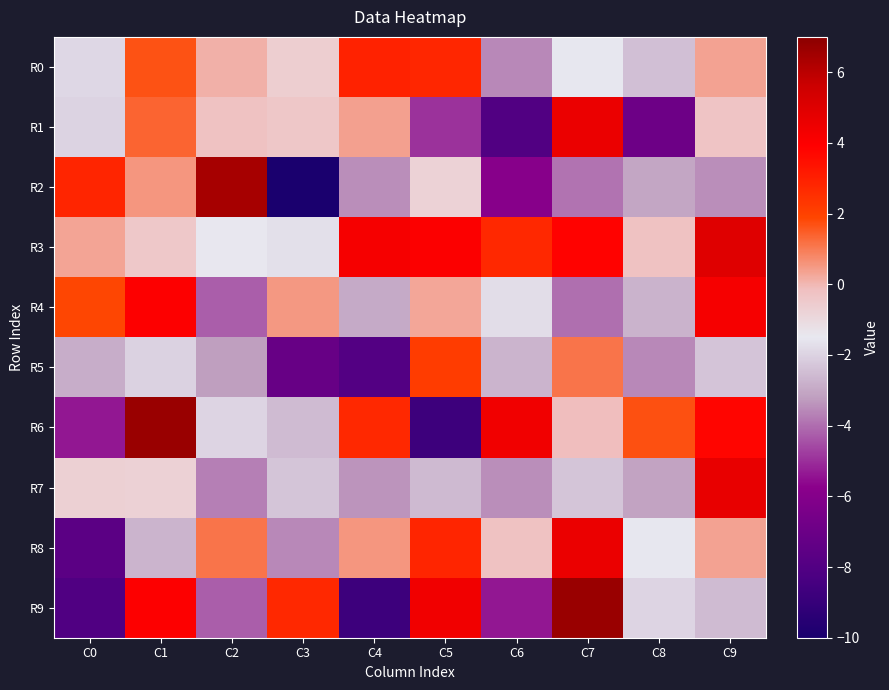

What is the difference between the highest and lowest values at C2?

10.6